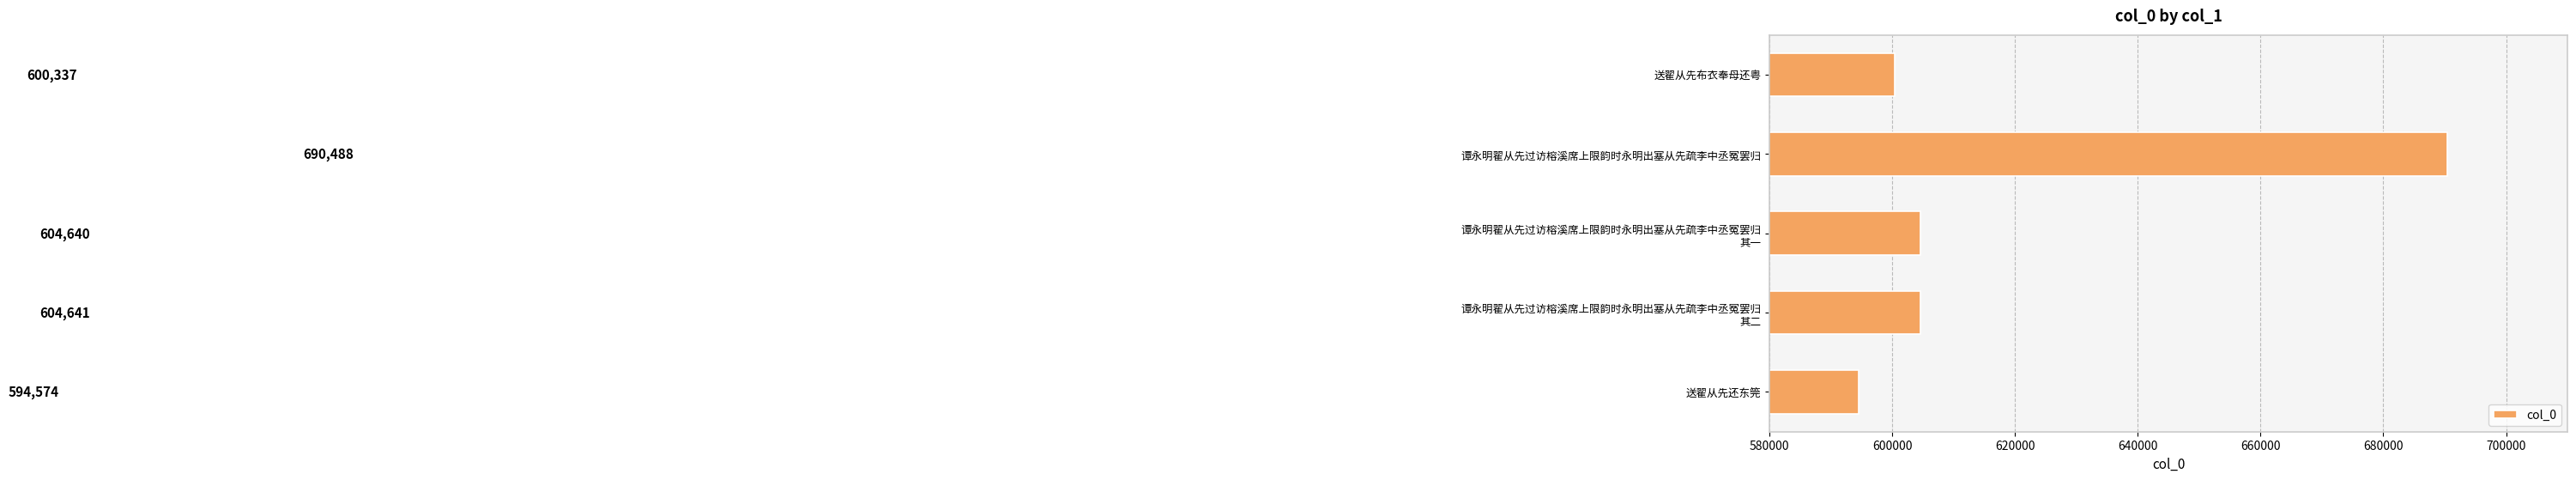

What is the change in value from 谭永明翟从先过访榕溪席上限韵时永明出塞从先疏李中丞冤罢归 to 送翟从先还东筦?

-95914